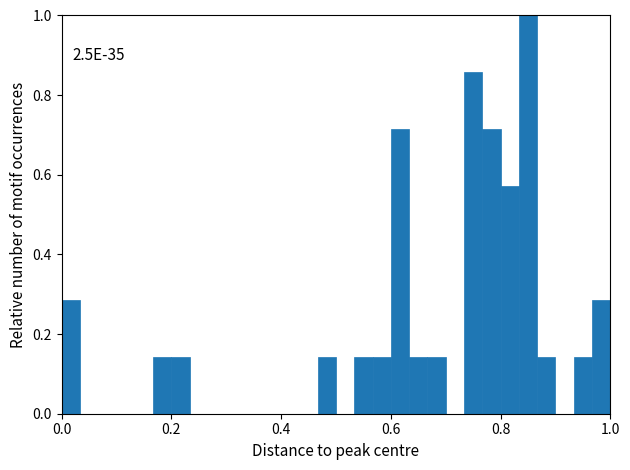

Read against the x-axis, roughly where is the centre of the tallest bar?

0.86